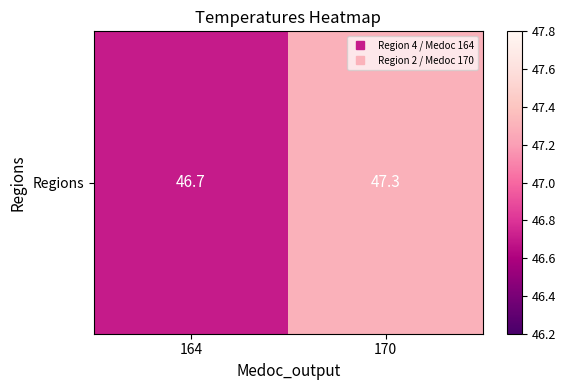

Count the number of values greater than 47.

1